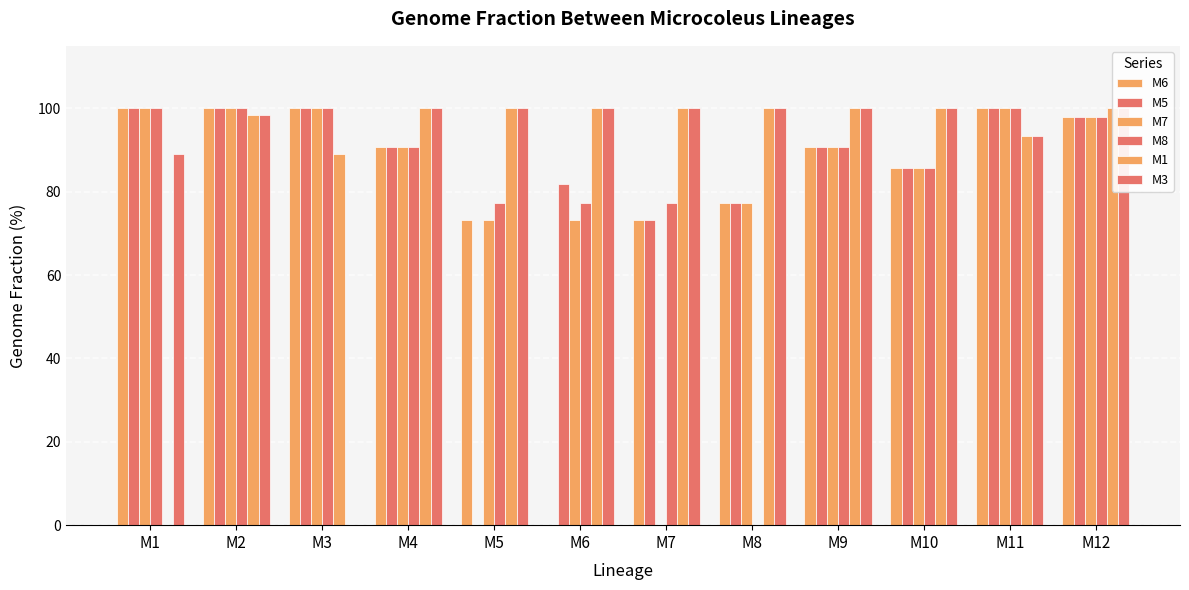

Which label corresponds to the largest value in the chart?

M1